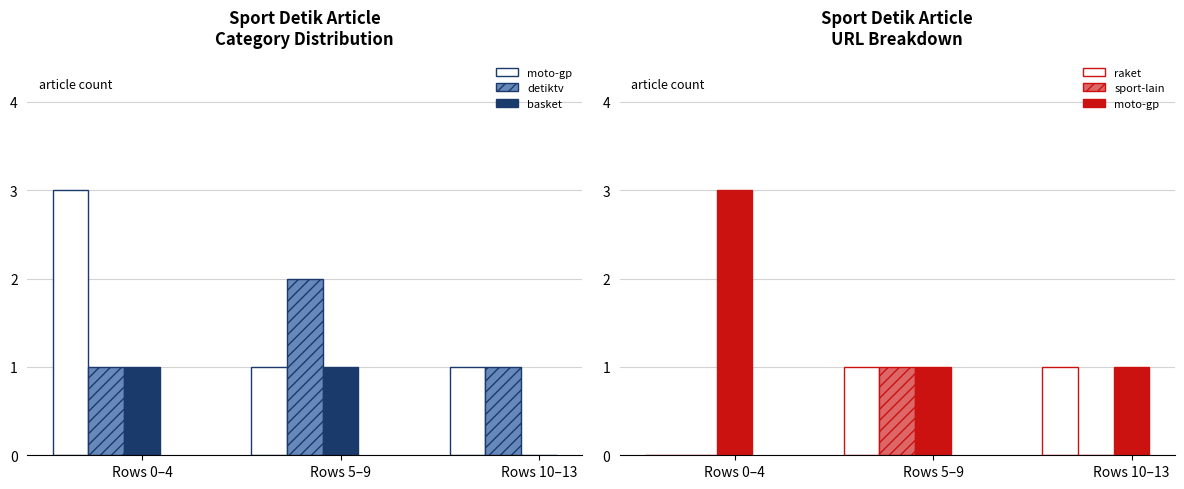

What position from the left is Rows 5–9?

2